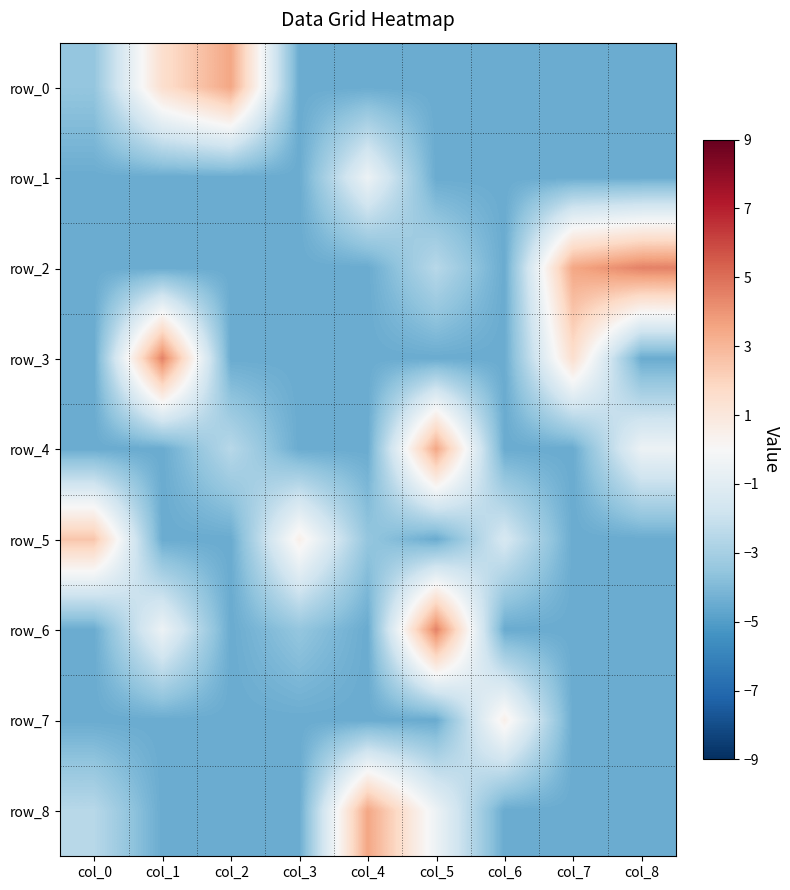

Rank the categories by row_8 value from highest to lowest.

col_4, col_5, col_0, col_1, col_2, col_3, col_6, col_7, col_8